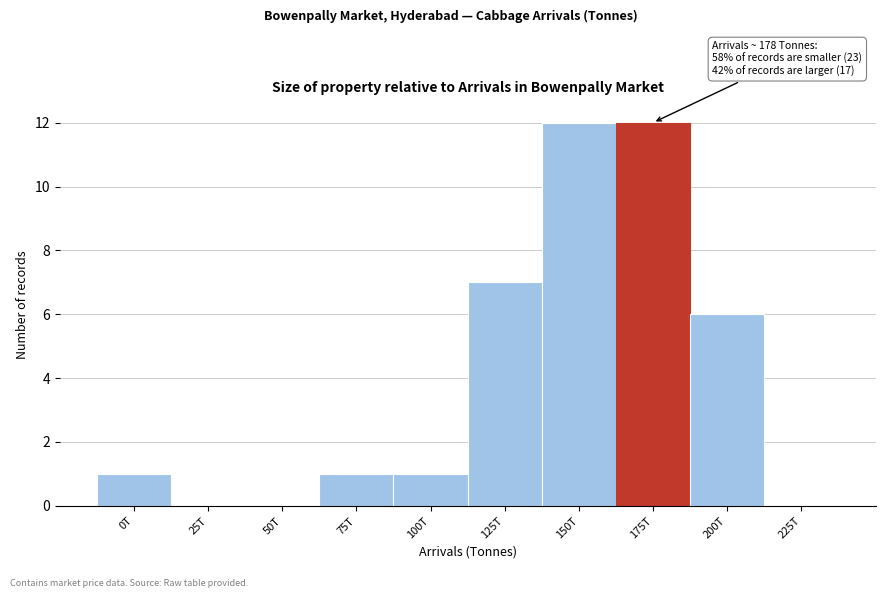

Reading right to left, list all the values displayed in this chart.

225T=0	200T=6	175T=12	150T=12	125T=7	100T=1	75T=1	50T=0	25T=0	0T=1